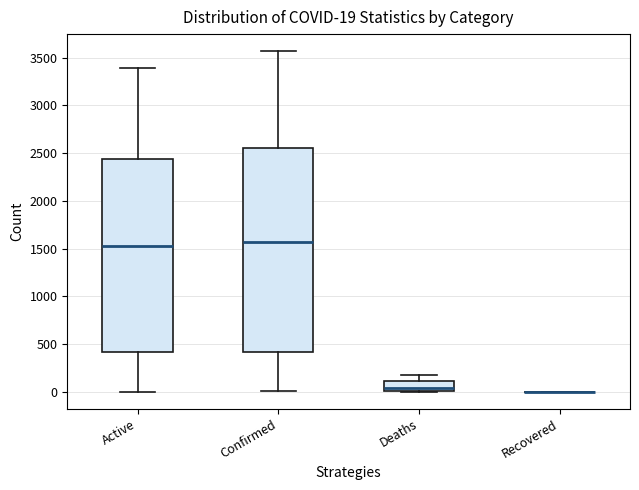

Which box is the tallest, from its lower edge to its upper edge?

Confirmed